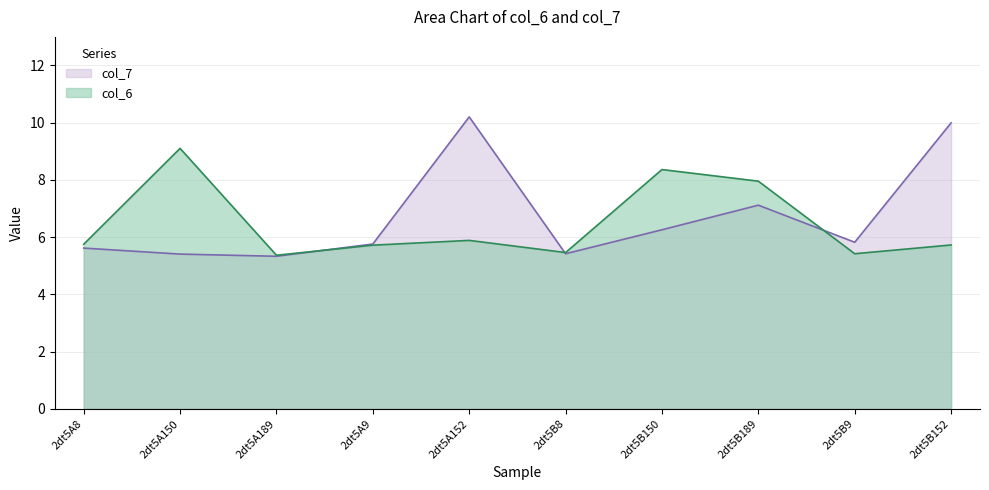

What is the approximate value of col_6 at 2dt5B152?

5.7